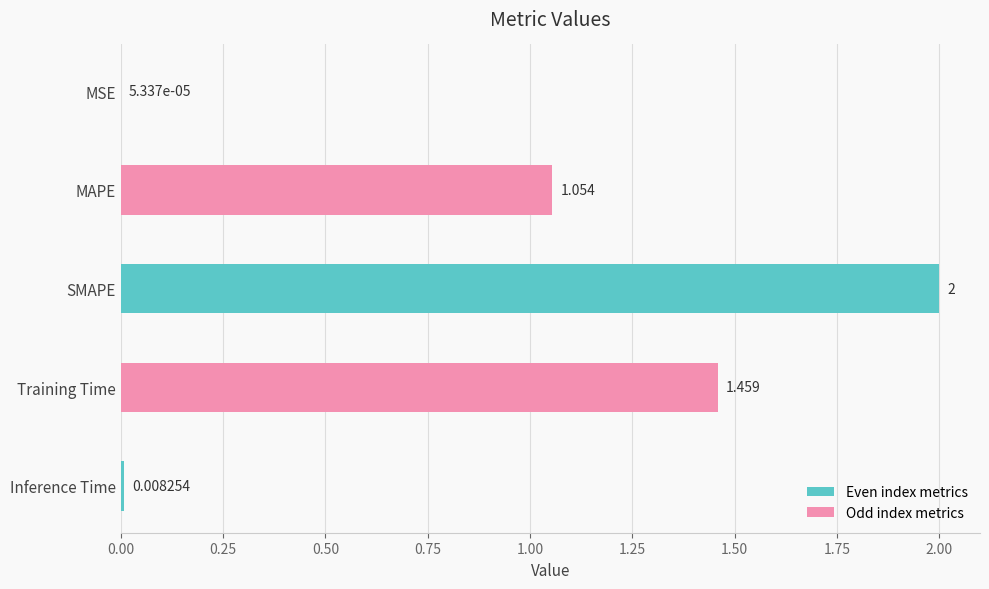

Where is the data nearest to the value 1?

MAPE